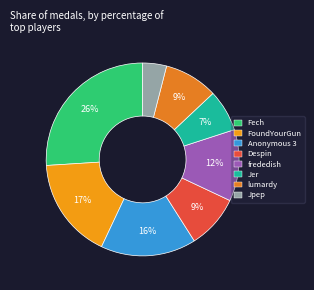

To the nearest percent, what portion does FoundYourGun represent?

17%